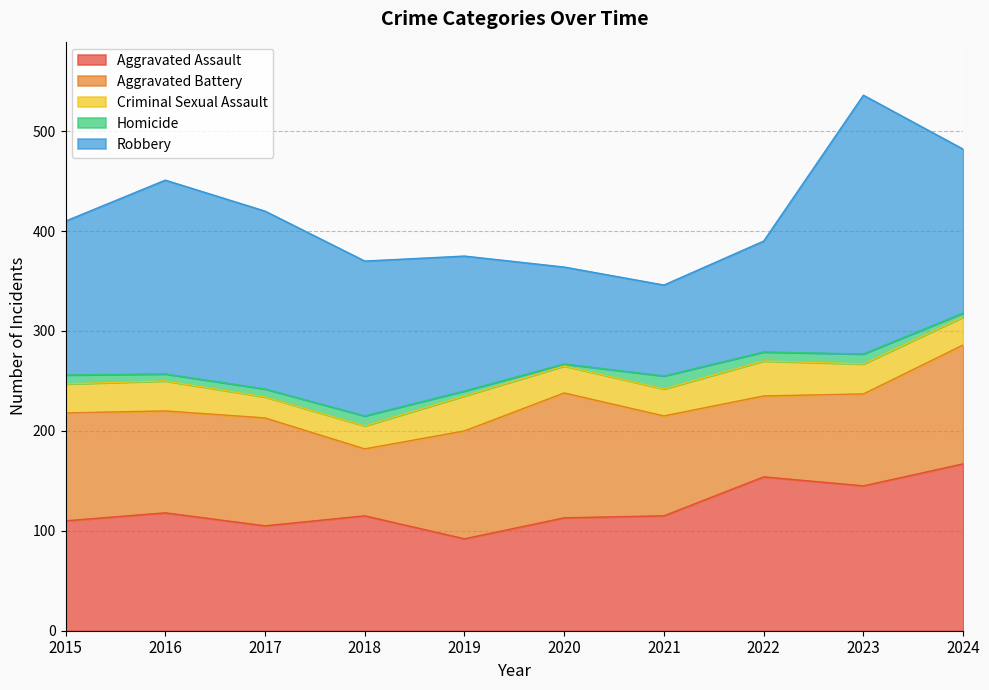

Is the value of Aggravated Assault at 2016 greater than the value of Criminal Sexual Assault at 2017?

Yes